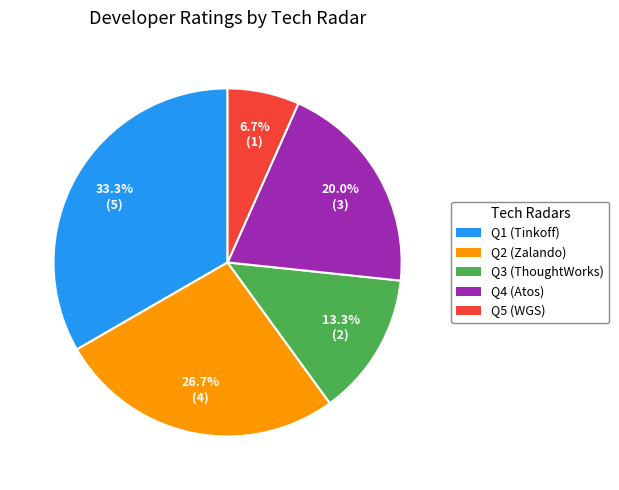

Does Q5 (WGS) account for over 50% of the chart?

No